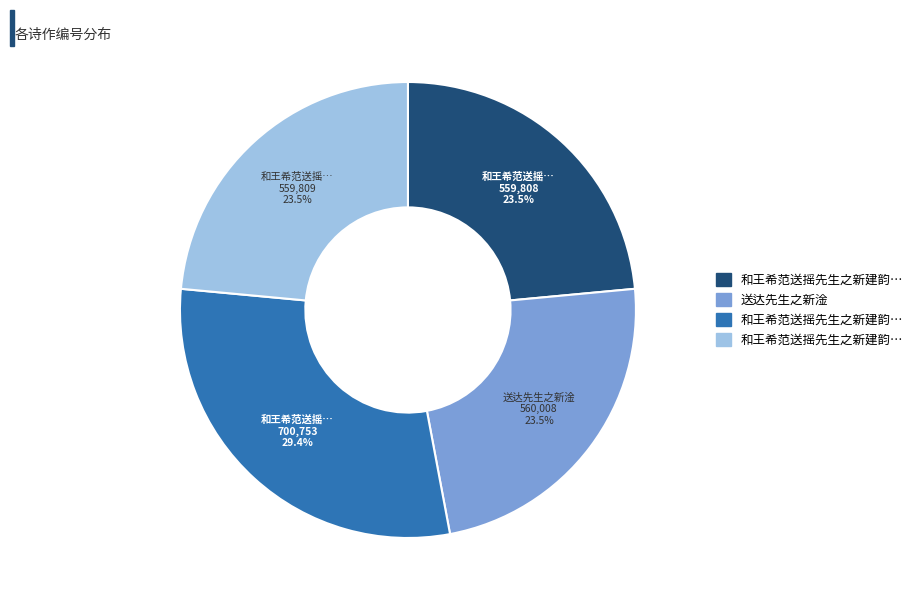

Is there any slice that represents more than half of the pie?

No